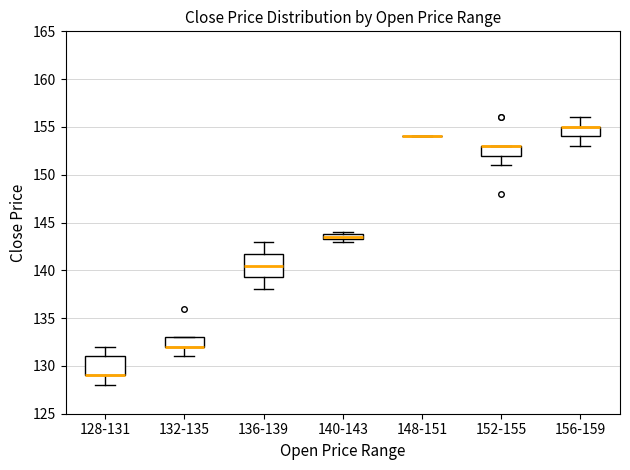

Where is the upper edge of the box for 152-155 on the y-axis? The values are not printed on the chart, so give them approximately, as read against the axis.

153.0